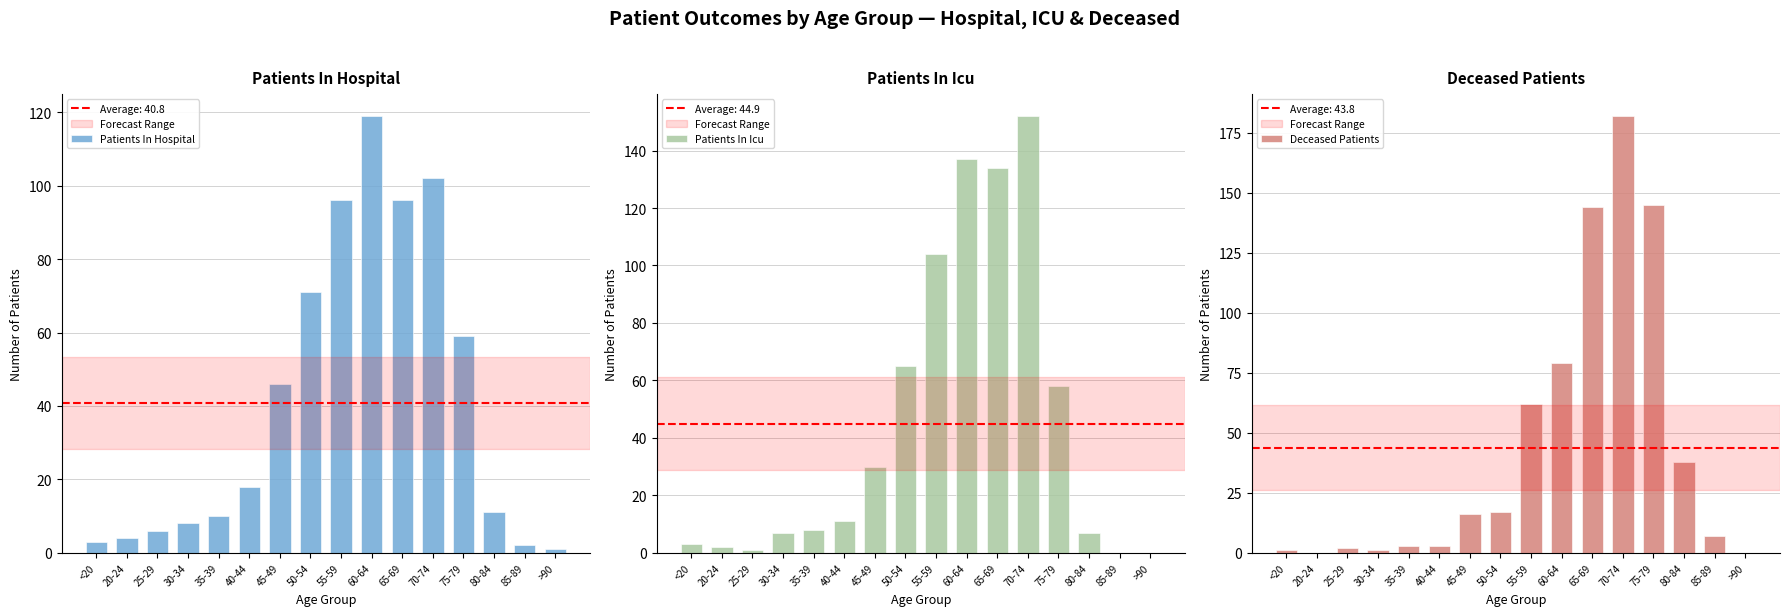

How many bars are there in total?

48